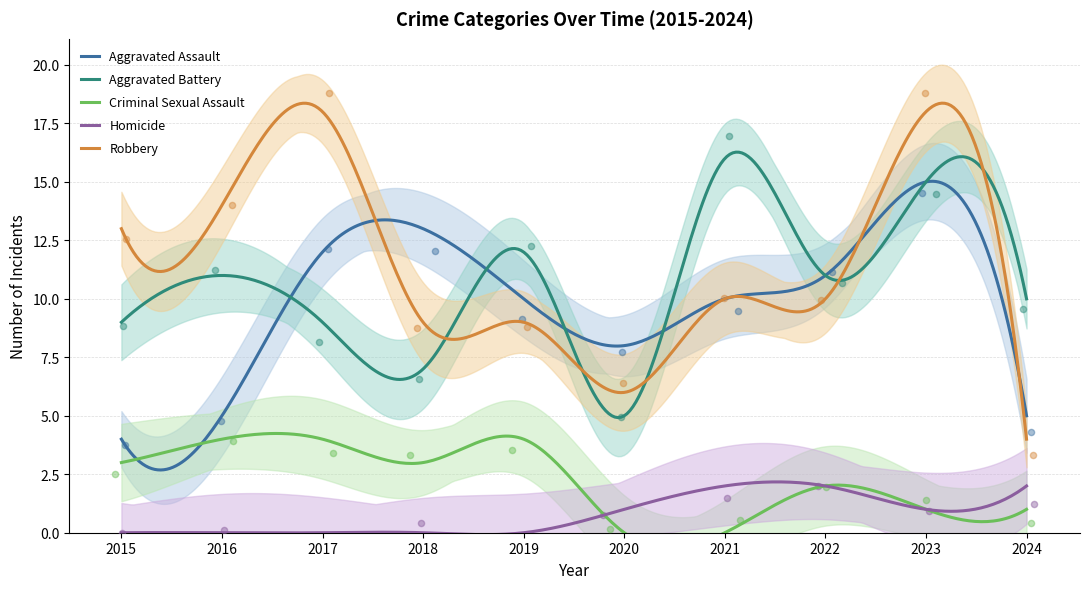

Which series has the widest spread of Y values?

Robbery